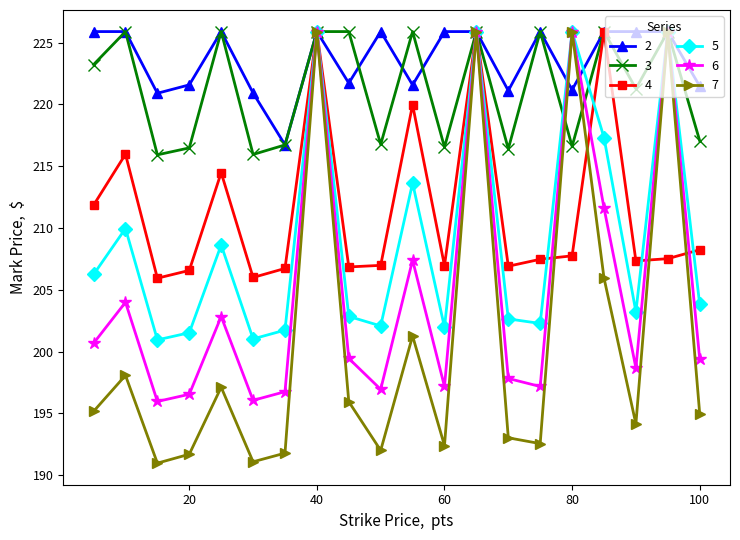

Which series has the widest spread of values?

7